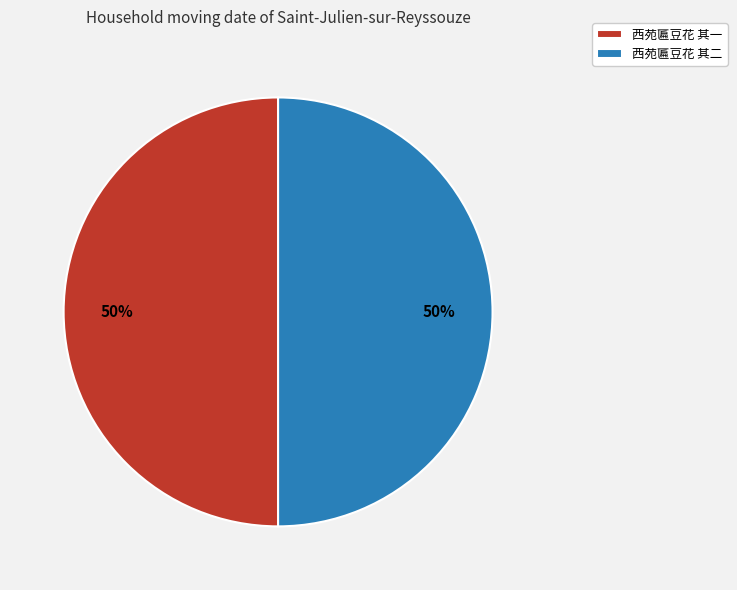

To the nearest percent, what is the combined percentage of 西苑匾豆花 其一 and 西苑匾豆花 其二?

100%